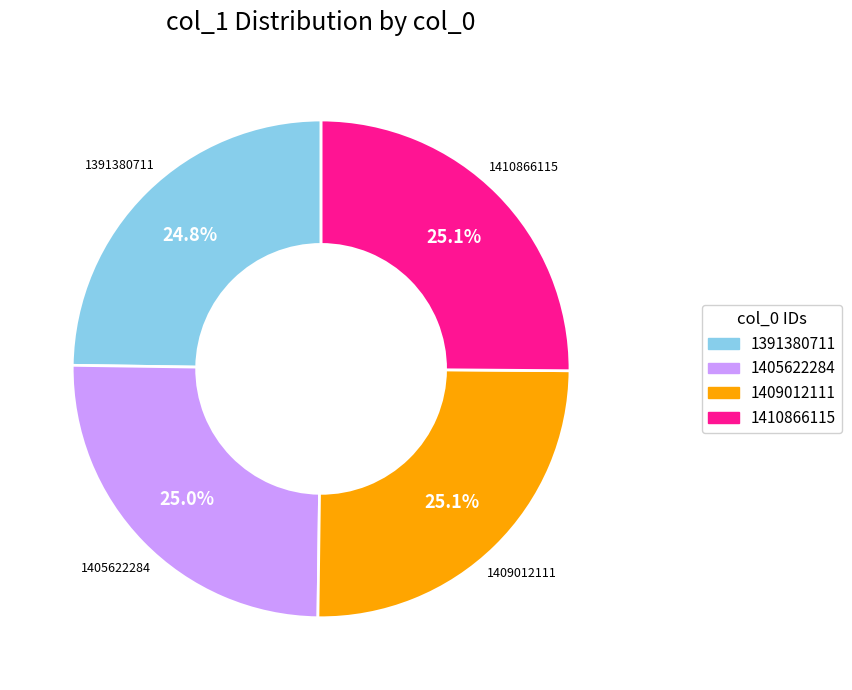

What percentage is NOT represented by 1405622284?

75.0%